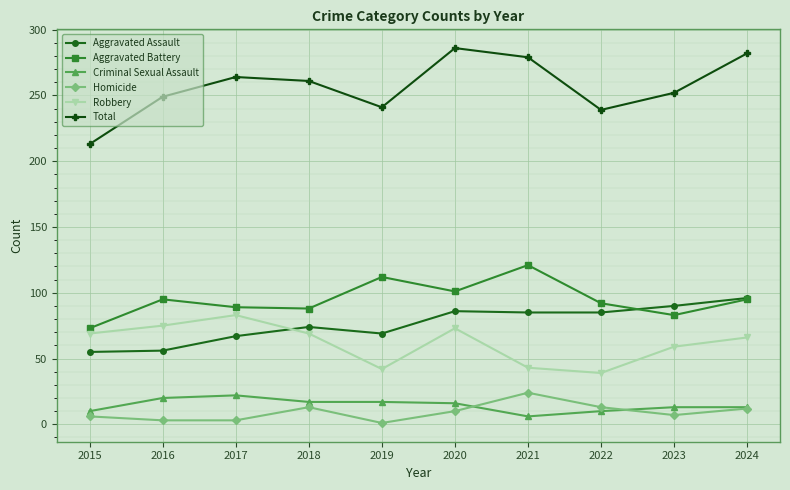

Which series has the largest range (max minus min)?

Total